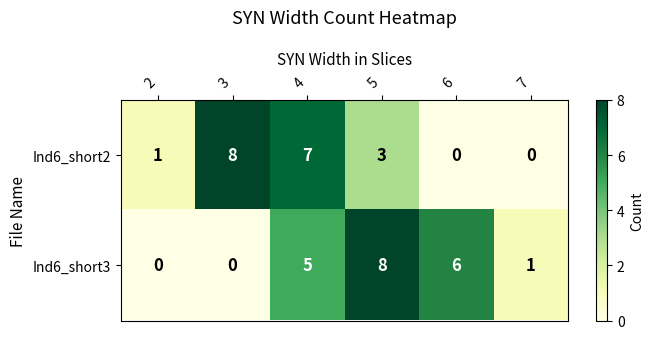

Which series has the largest total across all categories?

Ind6_short3